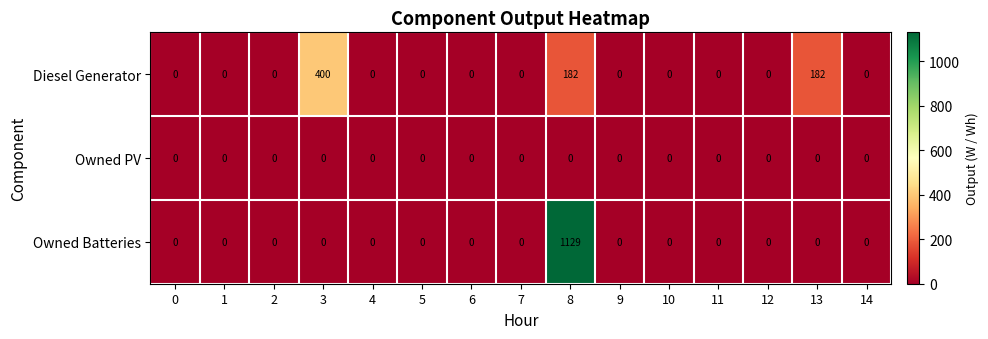

At which category is the sum across all series the highest?

8